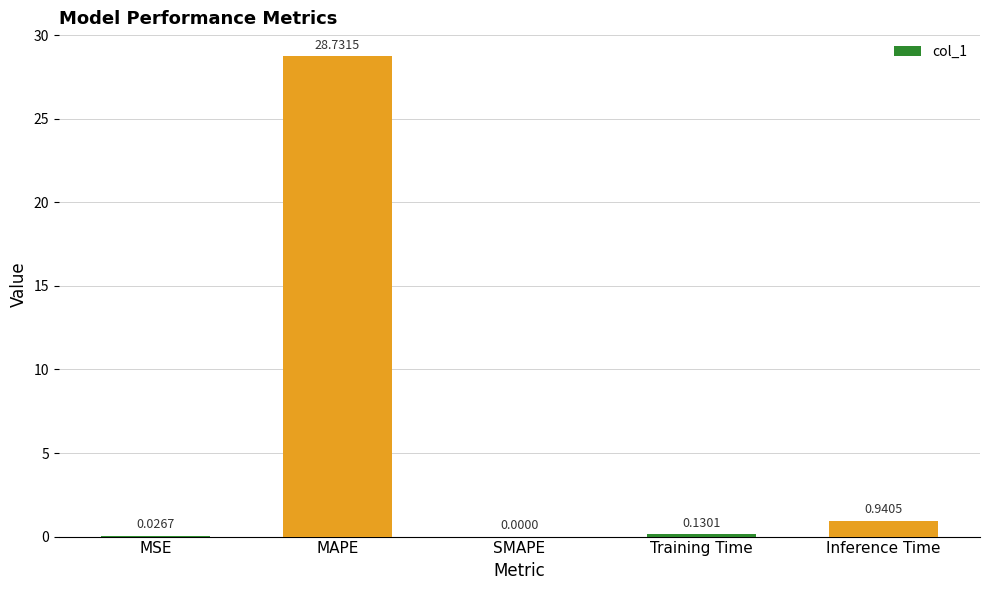

At which label is the value closest to 14?

Inference Time